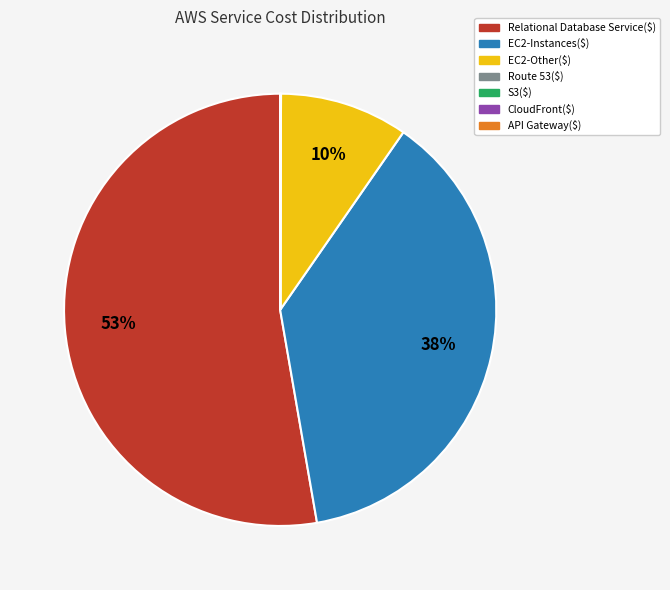

To the nearest percent, what is the average slice percentage?

14%